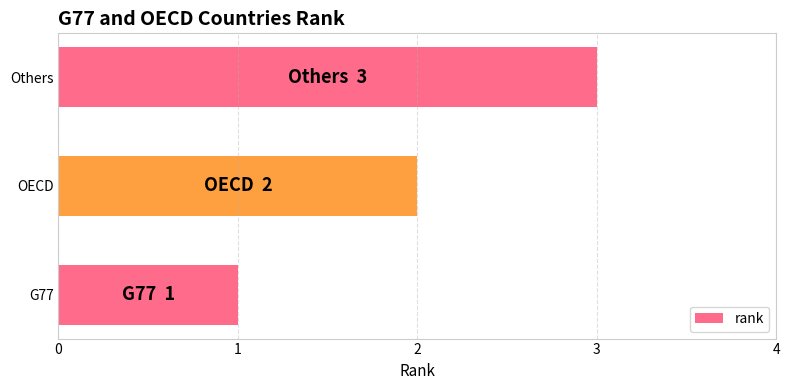

Between G77 and Others, which is larger?

Others